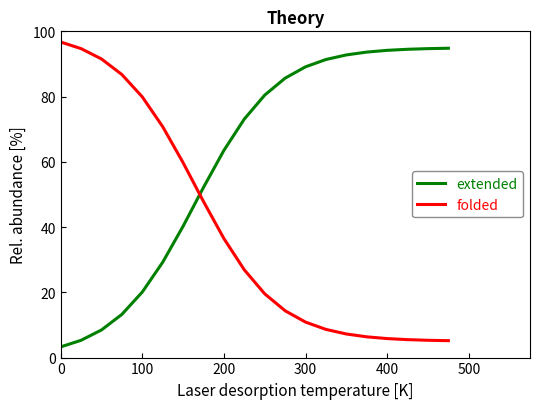

List the series in order of their overall mean, highest first.

extended, folded